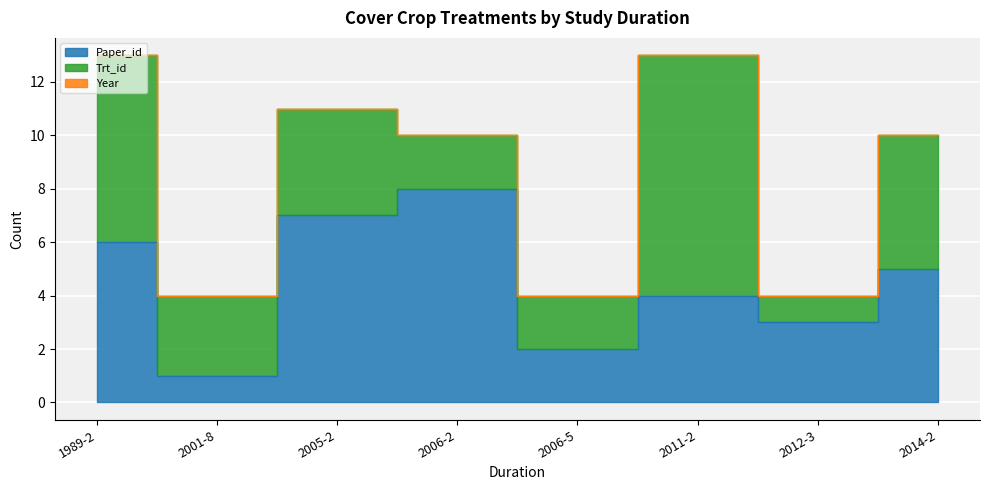

Between 2006-2 and 2012-3, which series saw the biggest shift?

Paper_id